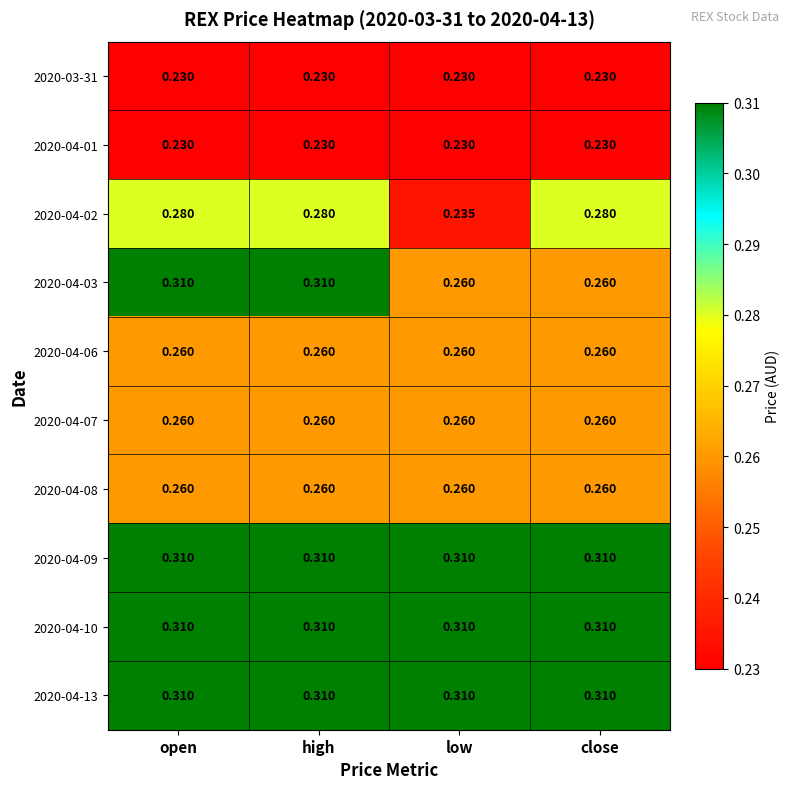

At how many categories does at least one series exceed 0?

4